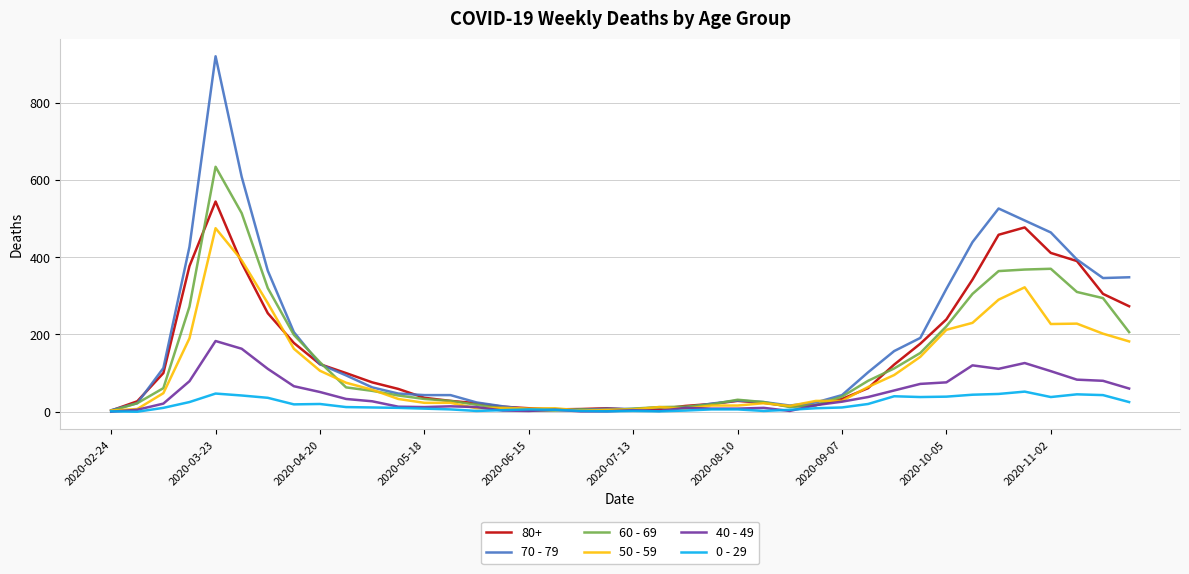

List the series in order of their peak value, highest first.

70 - 79, 60 - 69, 80+, 50 - 59, 40 - 49, 0 - 29